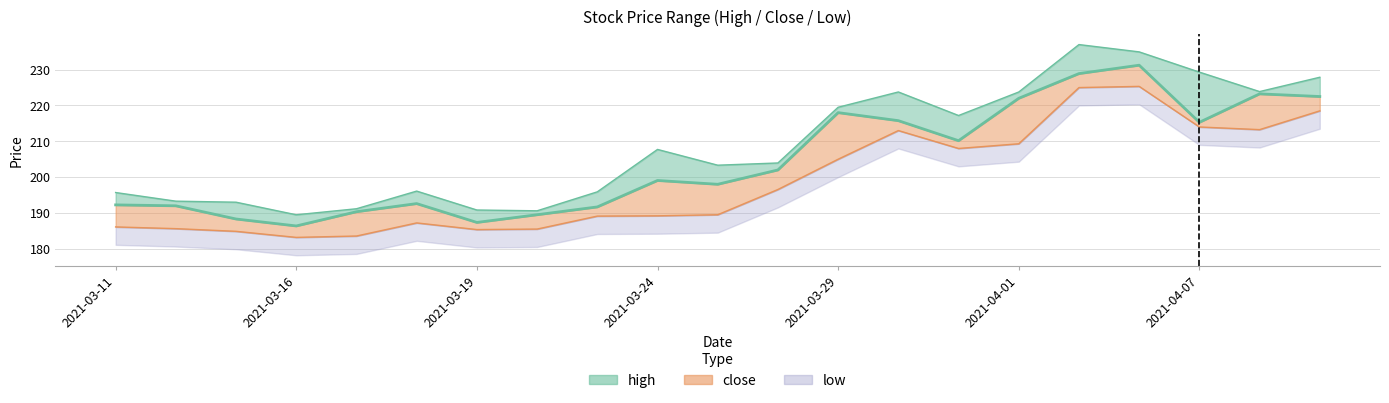

What is the label of the 18th point from the right?

2021-03-16